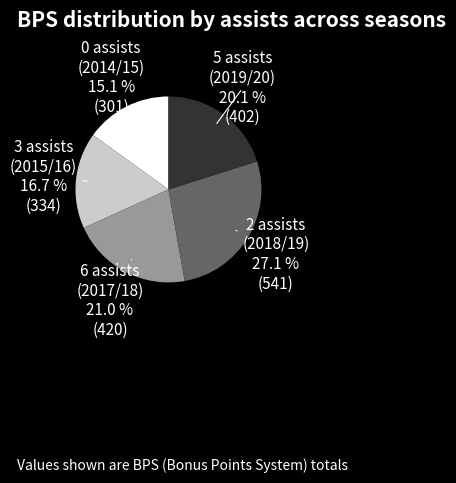

How many segments does this pie chart have?

5